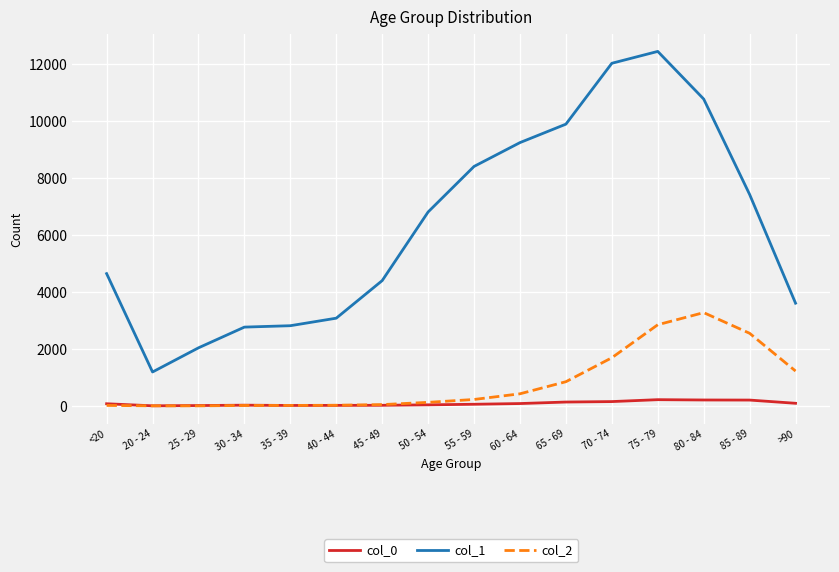

At how many categories does at least one series exceed 8738?

5